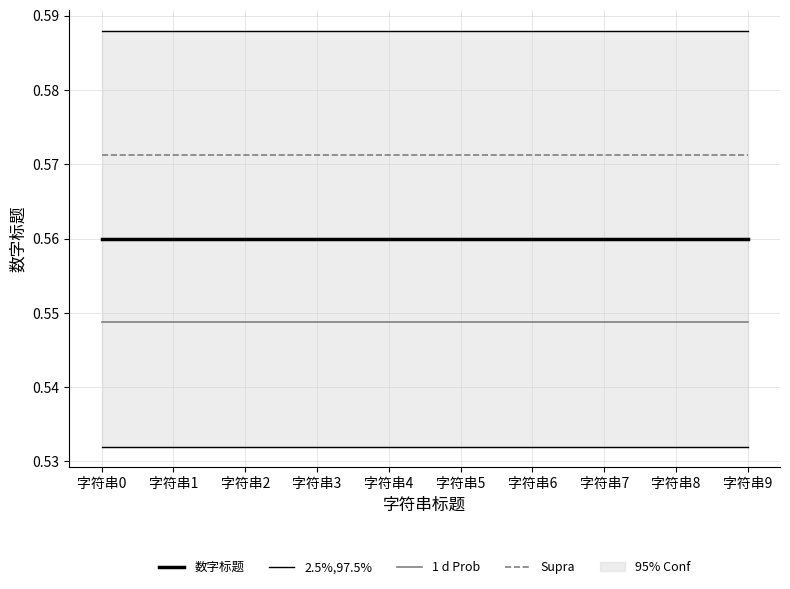

Where is 2.5%,97.5% nearest to the value 0?

字符串0